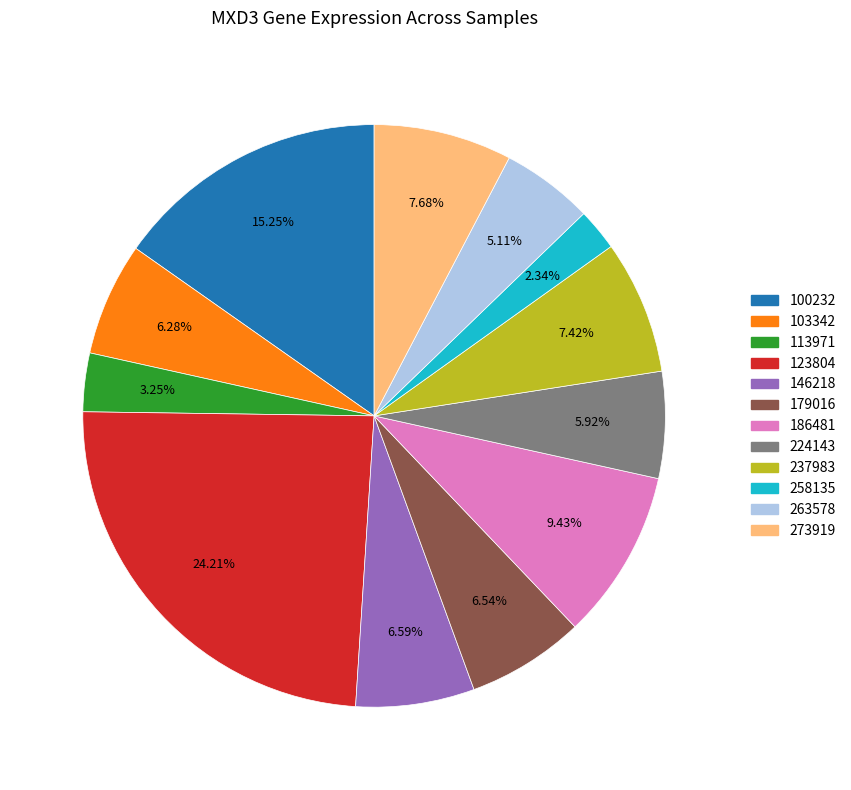

What is the smallest slice in the pie chart?

258135